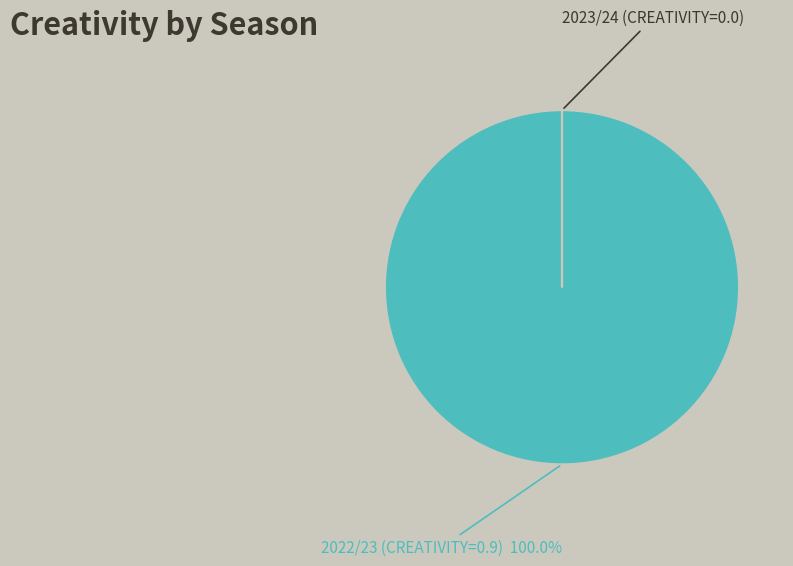

Does any single category account for the majority?

Yes